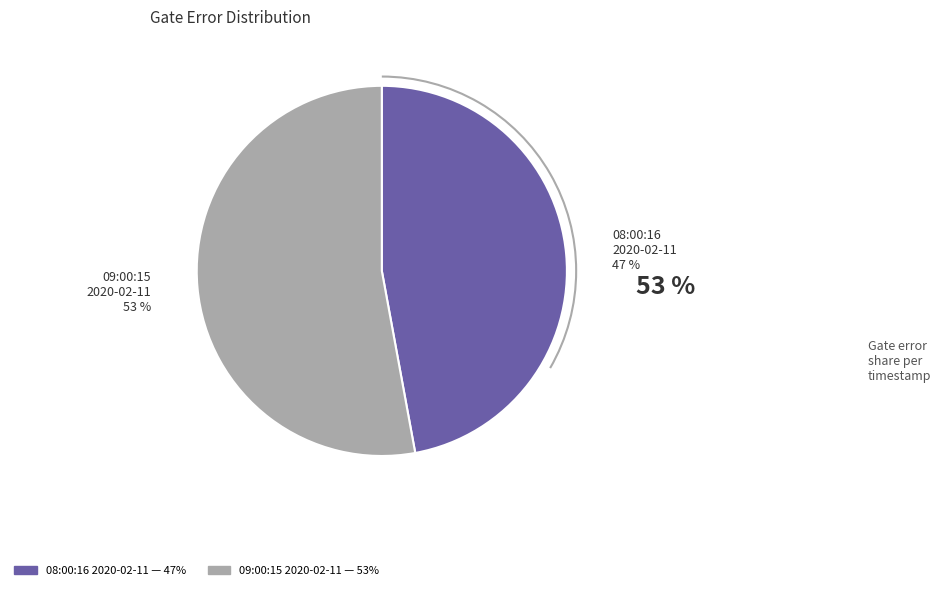

Is the sum of 2020-02-11T09:00:15+00:00 and 2020-02-11T08:00:16+00:00 greater than half?

Yes